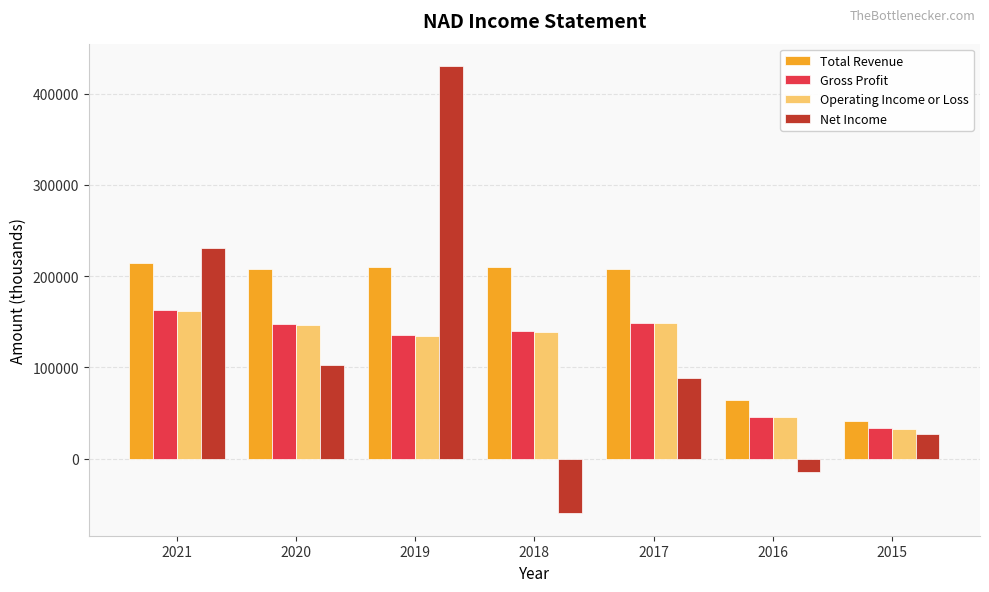

Read the Net Income value at 2017, to the nearest 100.

88200